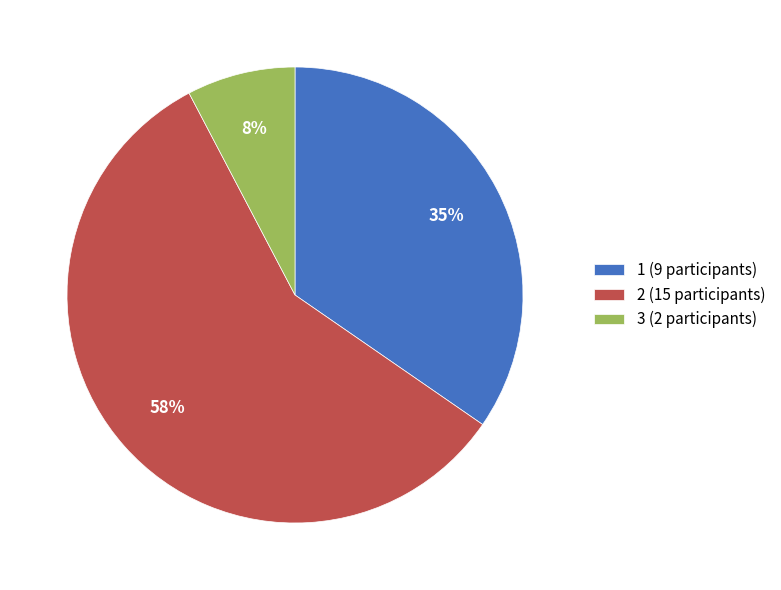

Combined, do 1 (9 participants) and 3 (2 participants) account for over 50%?

No